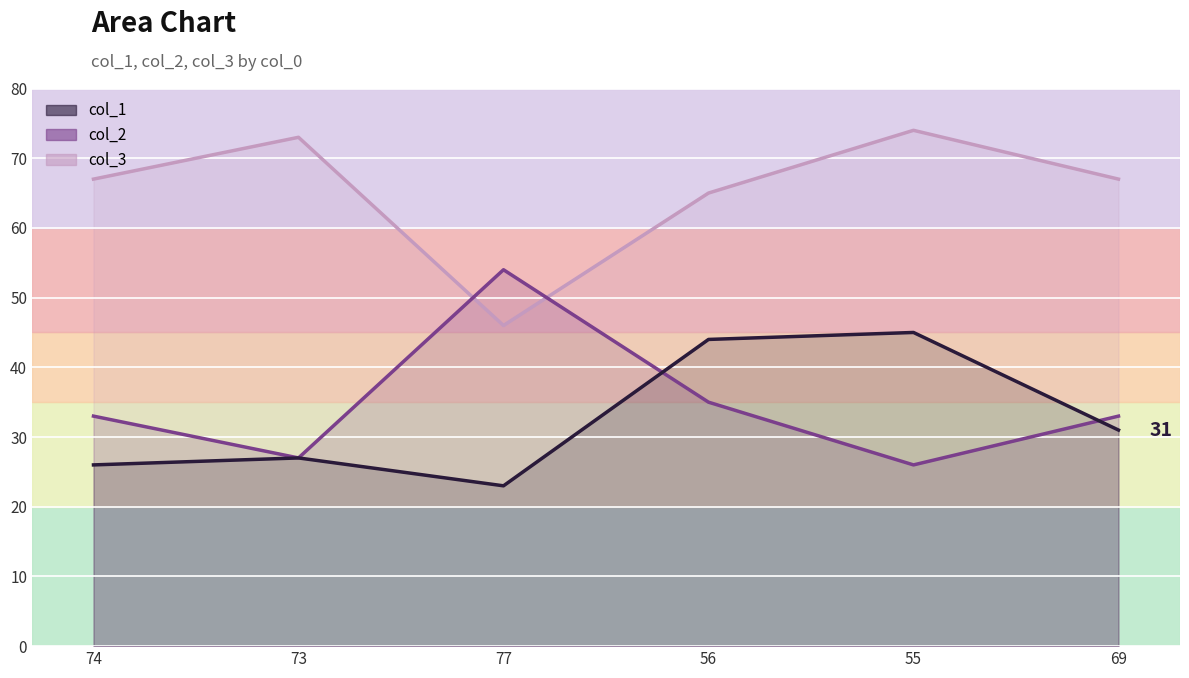

Is it true that col_3 equals 67 at 74?

True